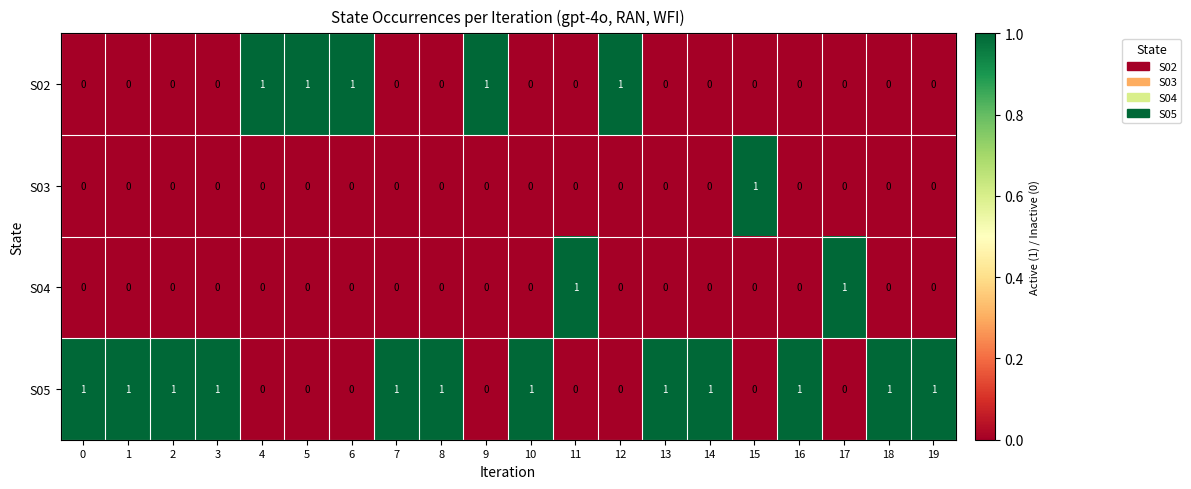

Which series has the largest total across all categories?

S05